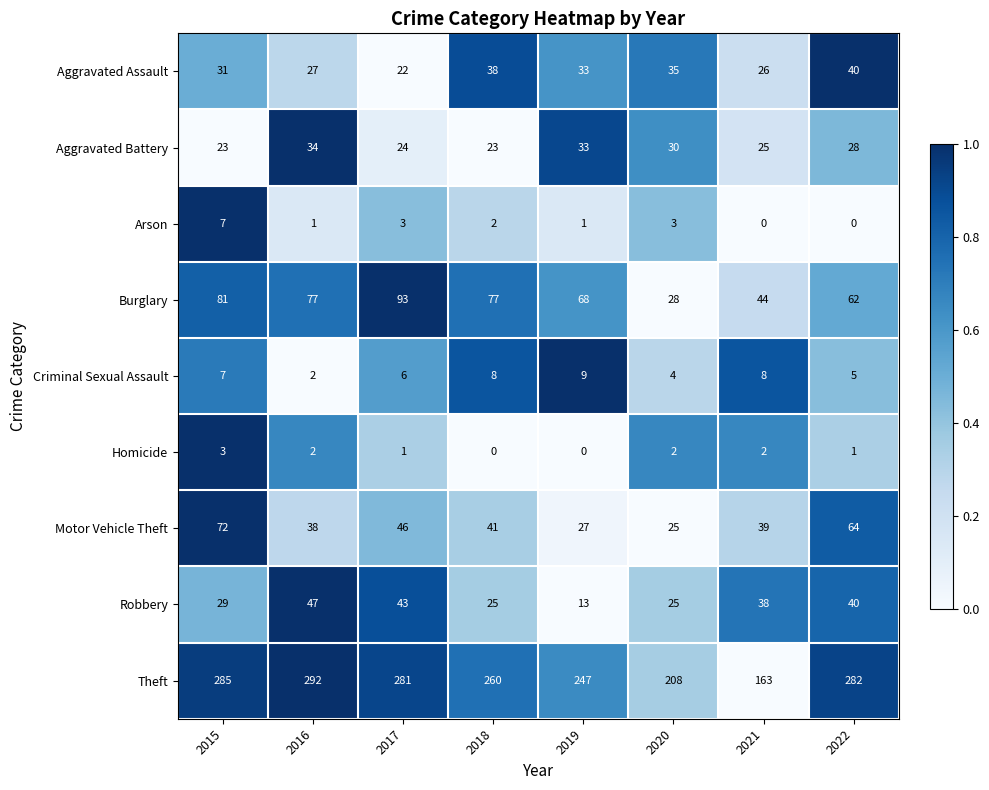

Read the Motor Vehicle Theft value at 2022, to the nearest 5.

65